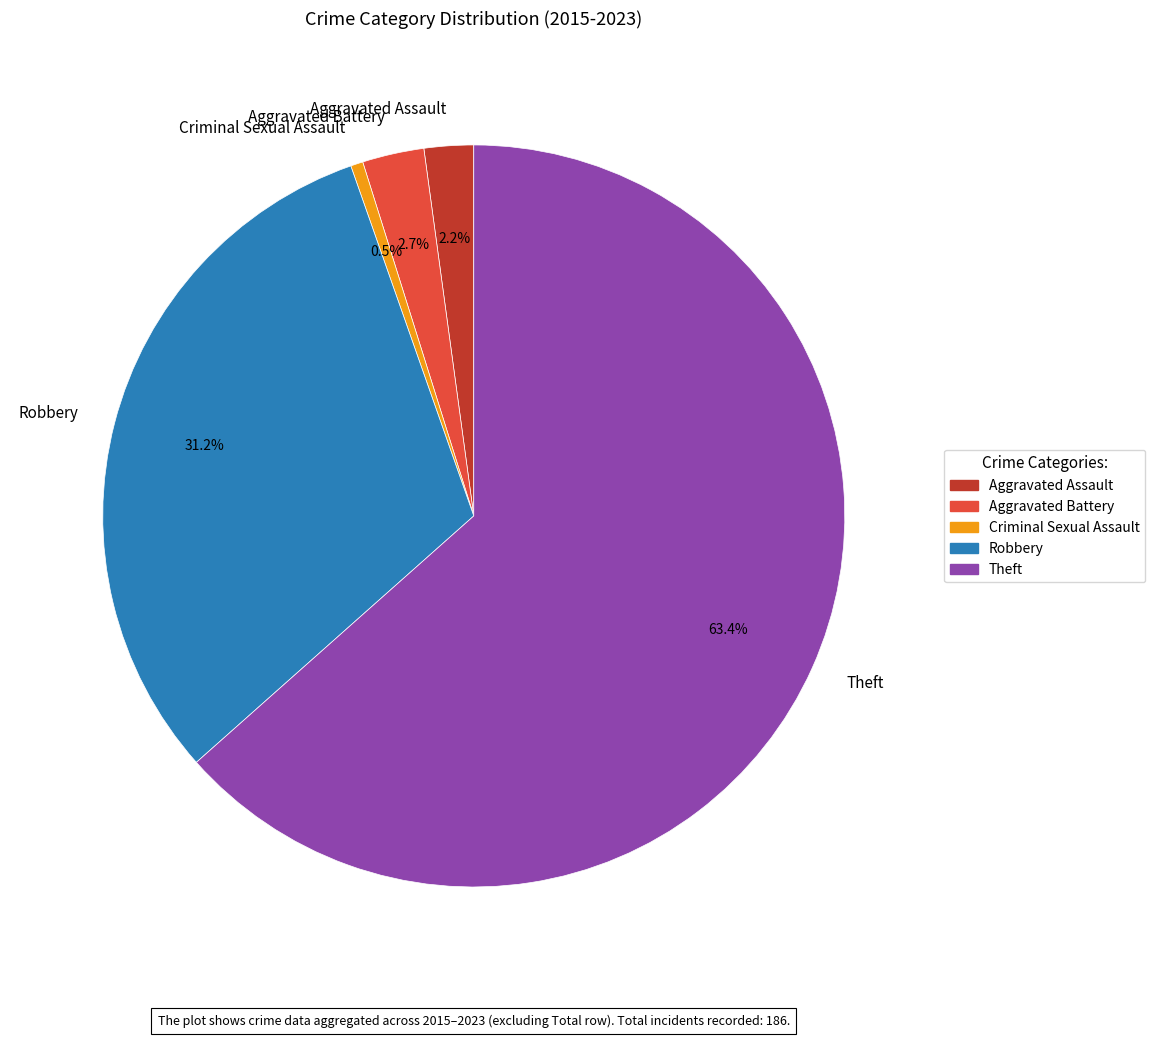

Is it true that Robbery is 31% of the pie?

True